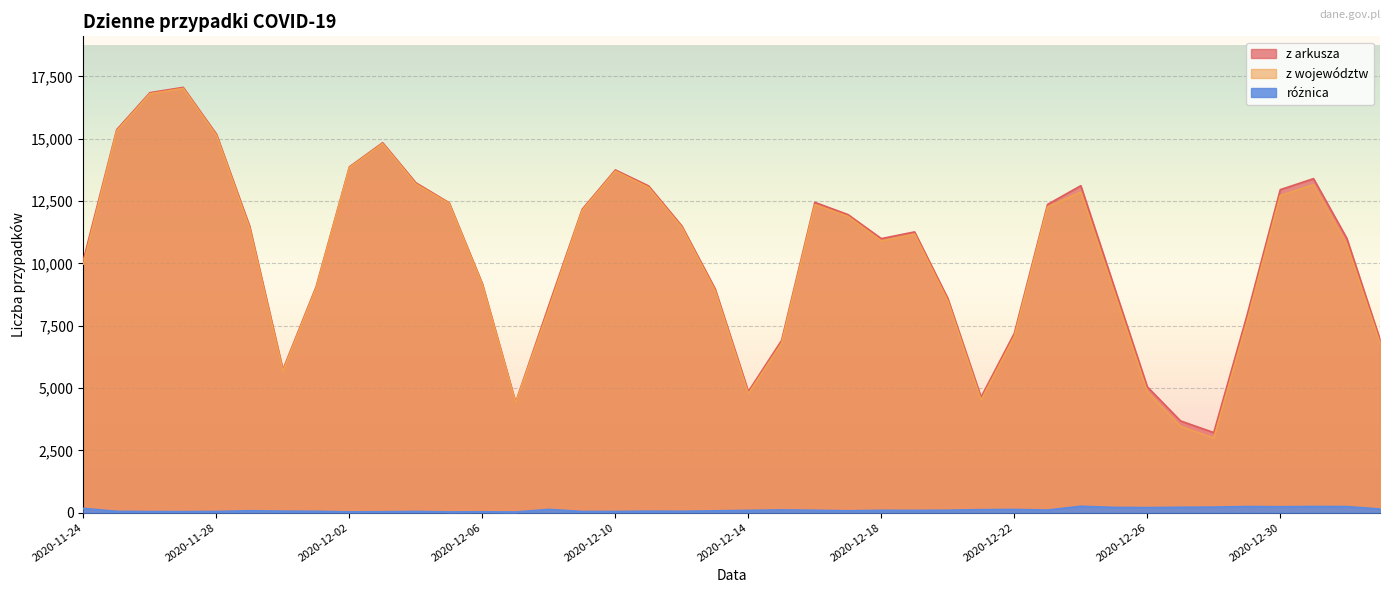

At which category does the chart reach its minimum across all series?

2020-12-07